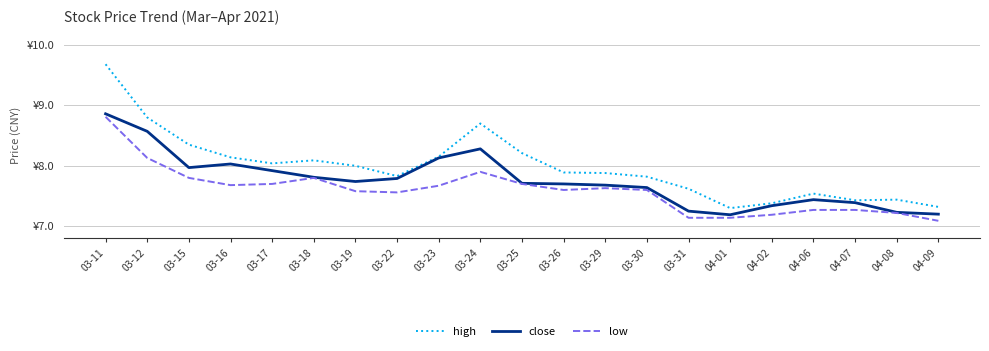

Between 03-12 and 03-22, which series saw the biggest shift?

high